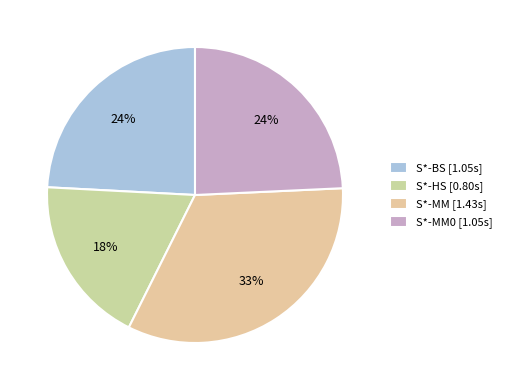

What is the largest slice in the pie chart?

S*-MM [1.43s]